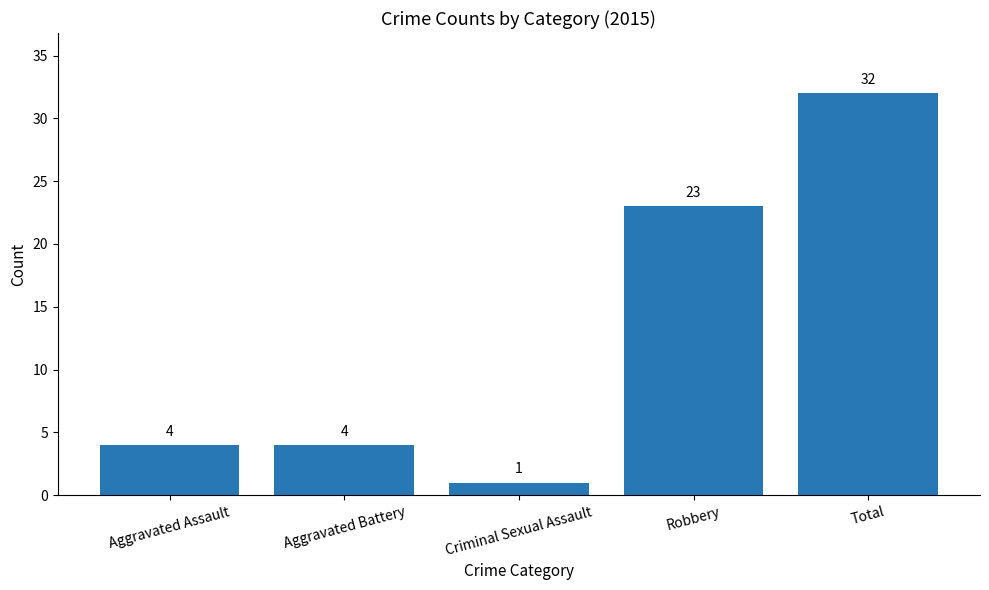

What is the label of the 4th bar from the right?

Aggravated Battery